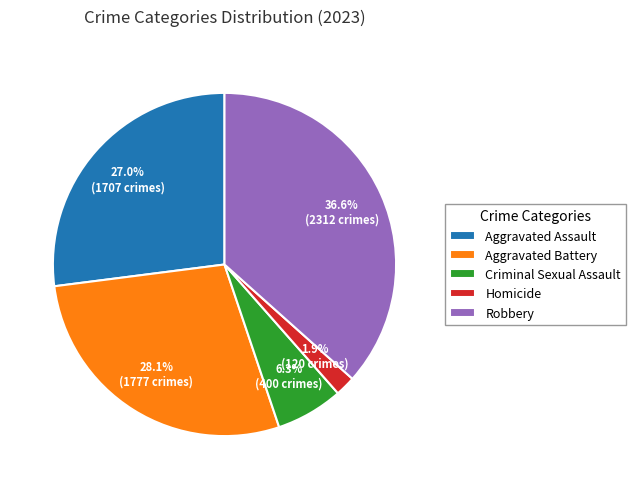

Which has a higher value, Robbery or Aggravated Assault?

Robbery